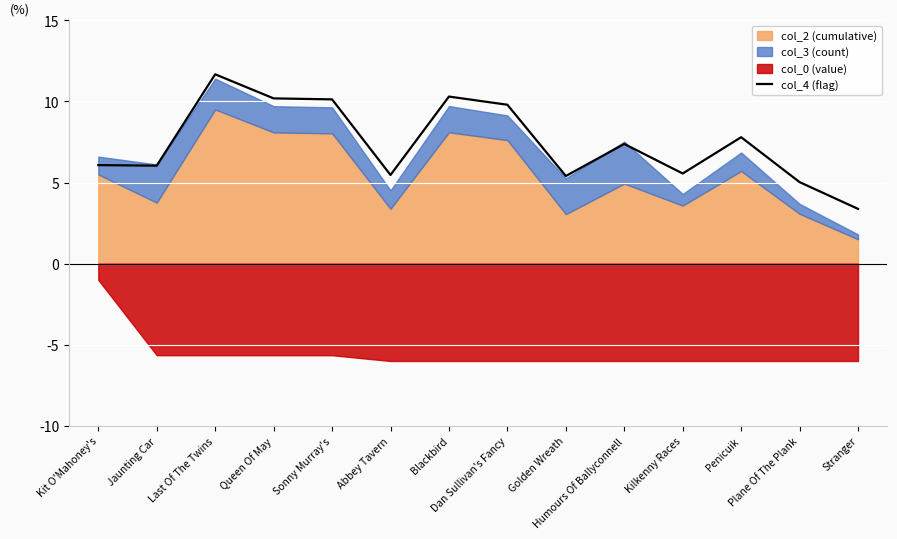

Reading left to right, extract all data points from this chart.

Kit O'Mahoney's=6.1	Jaunting Car=6.0	Last Of The Twins=11.7	Queen Of May=10.2	Sonny Murray's=10.1	Abbey Tavern=5.5	Blackbird=10.3	Dan Sullivan's Fancy=9.8	Golden Wreath=5.4	Humours Of Ballyconnell=7.4	Kilkenny Races=5.6	Penicuik=7.8	Plane Of The Plank=5.0	Stranger=3.4